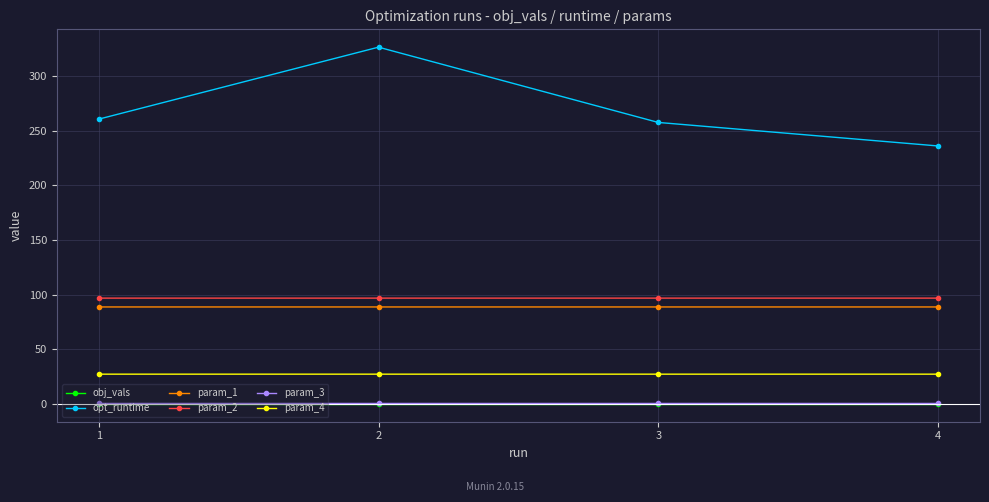

The value of param_1 at 3 is 88.7. True or false?

True